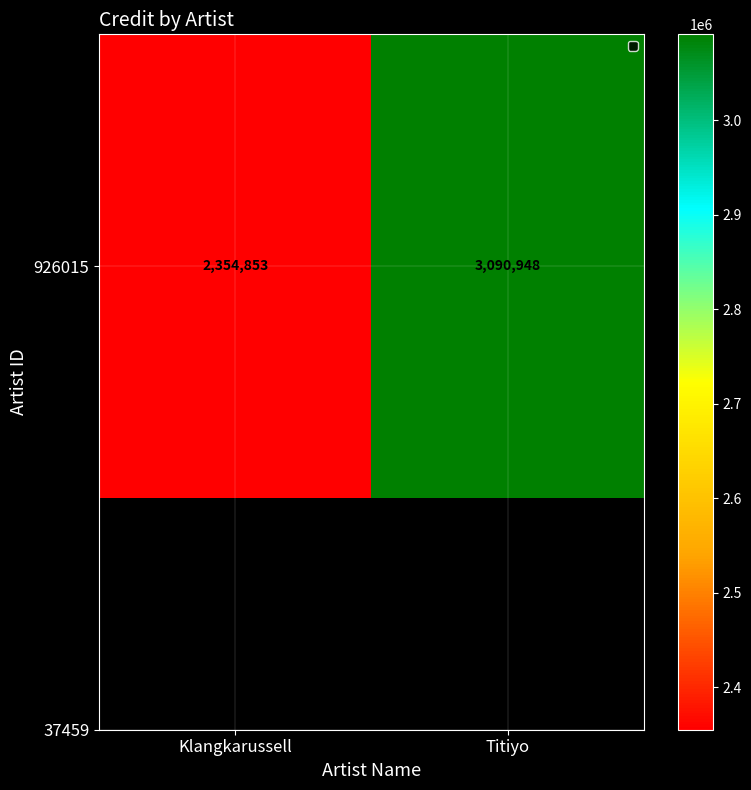

What is the sum of all values?

5445801